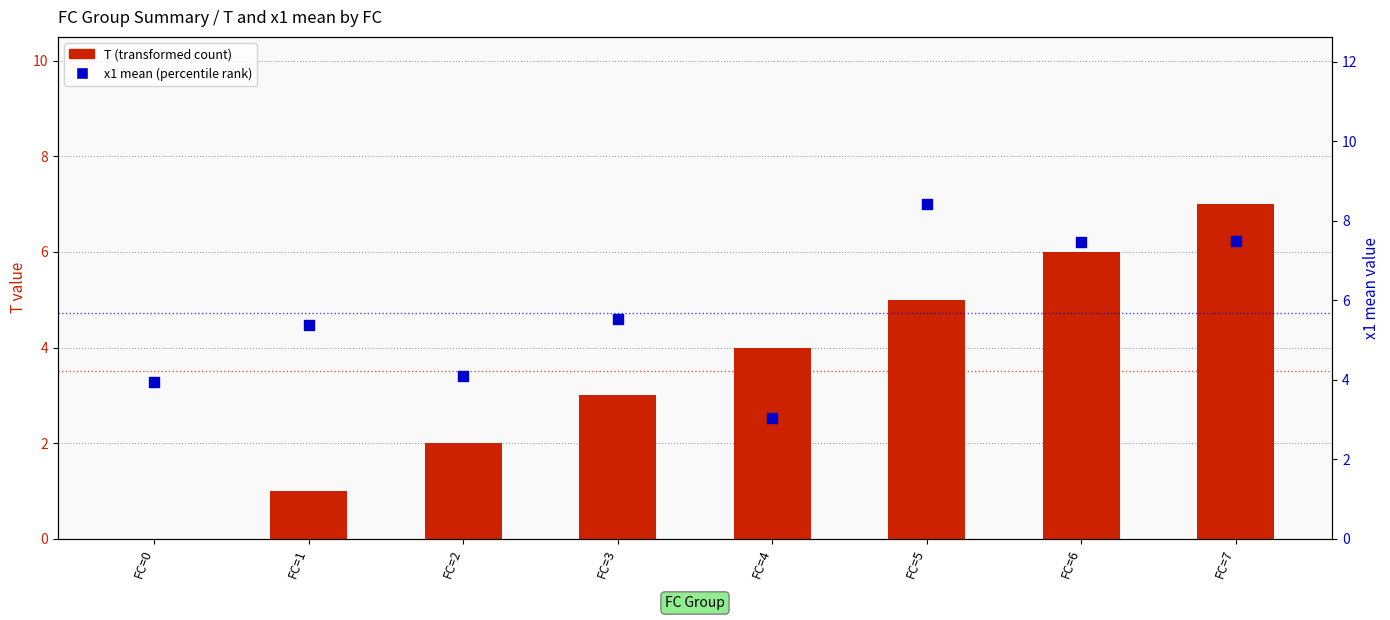

Which series reaches the minimum Y coordinate?

T (transformed count)